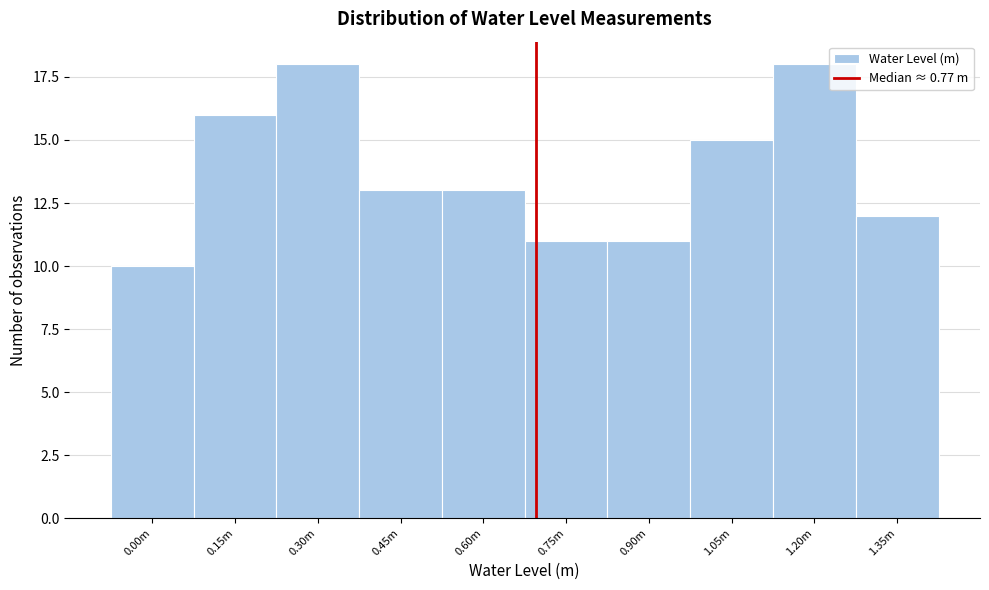

Reading left to right, list all the values displayed in this chart.

10	16	18	13	13	11	11	15	18	12